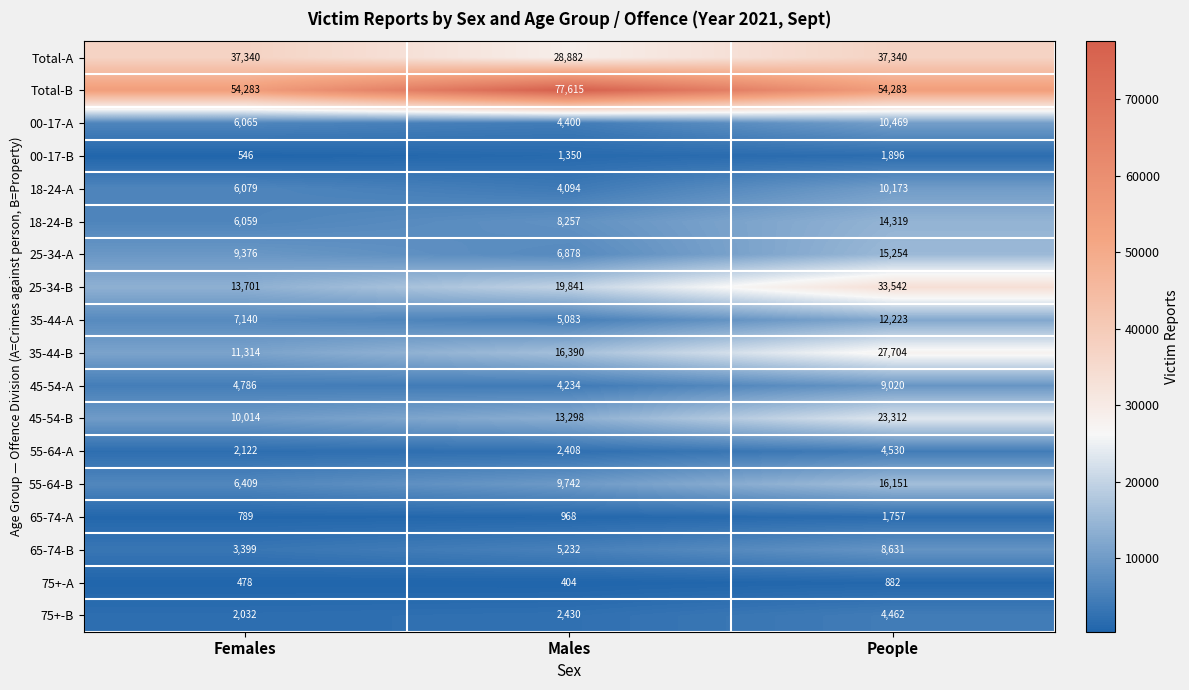

List the series in order of their peak value, highest first.

Total-B, Total-A, 25-34-B, 35-44-B, 45-54-B, 55-64-B, 25-34-A, 18-24-B, 35-44-A, 00-17-A, 18-24-A, 45-54-A, 65-74-B, 55-64-A, 75+-B, 00-17-B, 65-74-A, 75+-A